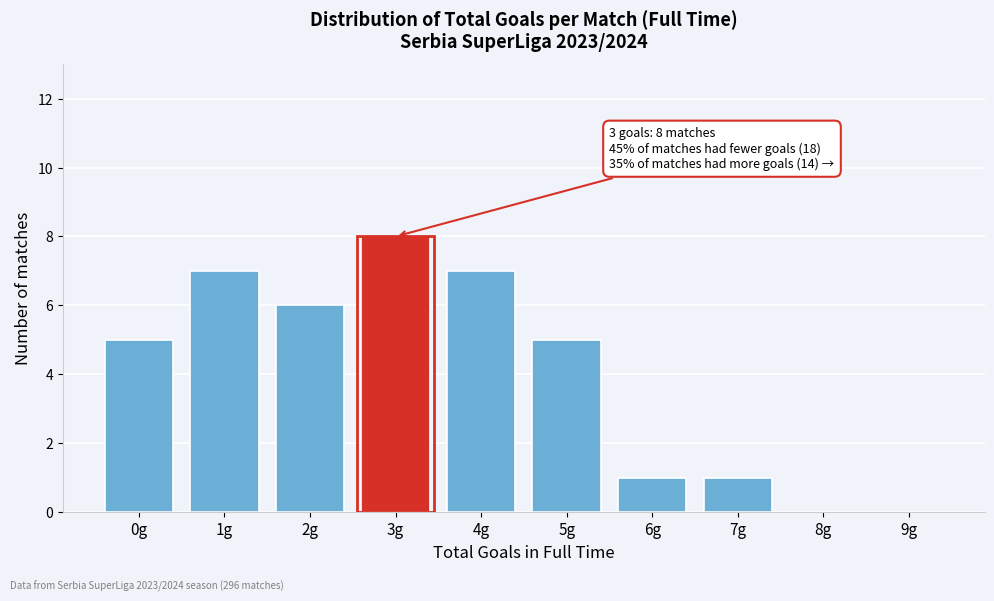

Reading left to right, extract all data points from this chart.

0g=5	1g=7	2g=6	3g=8	4g=7	5g=5	6g=1	7g=1	8g=0	9g=0